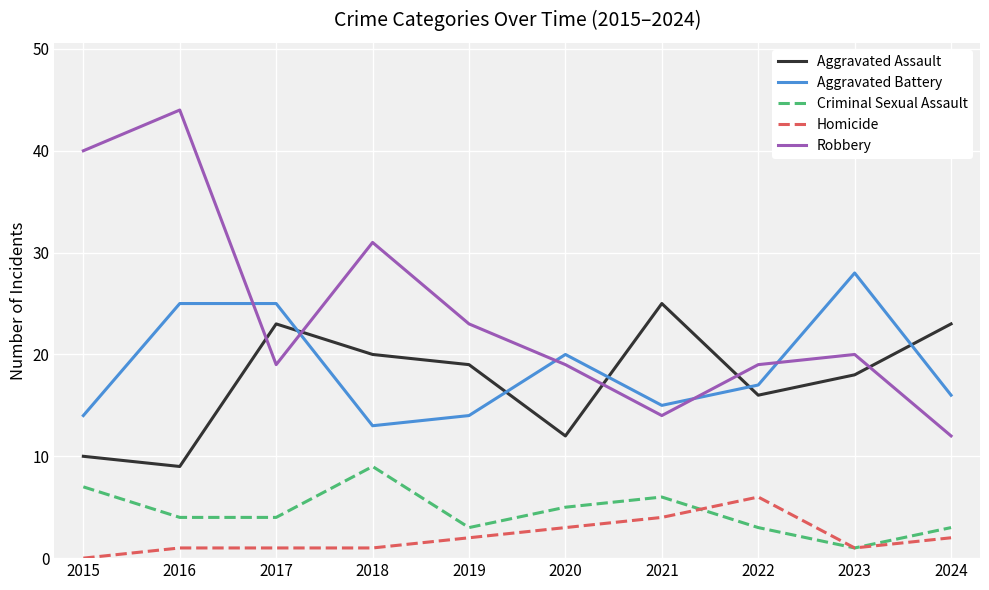

Is it true that Robbery equals 14 at 2021?

True